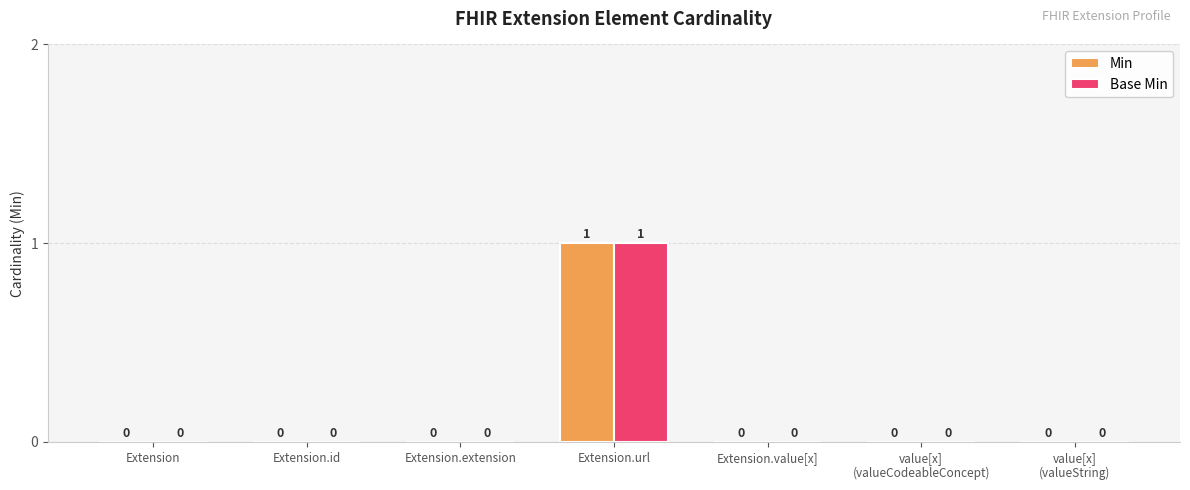

Reading left to right, list all the values displayed in this chart.

Min: Extension=0	Extension.id=0	Extension.extension=0	Extension.url=1	Extension.value[x]=0	value[x]
(valueCodeableConcept)=0	value[x]
(valueString)=0
Base Min: Extension=0	Extension.id=0	Extension.extension=0	Extension.url=1	Extension.value[x]=0	value[x]
(valueCodeableConcept)=0	value[x]
(valueString)=0